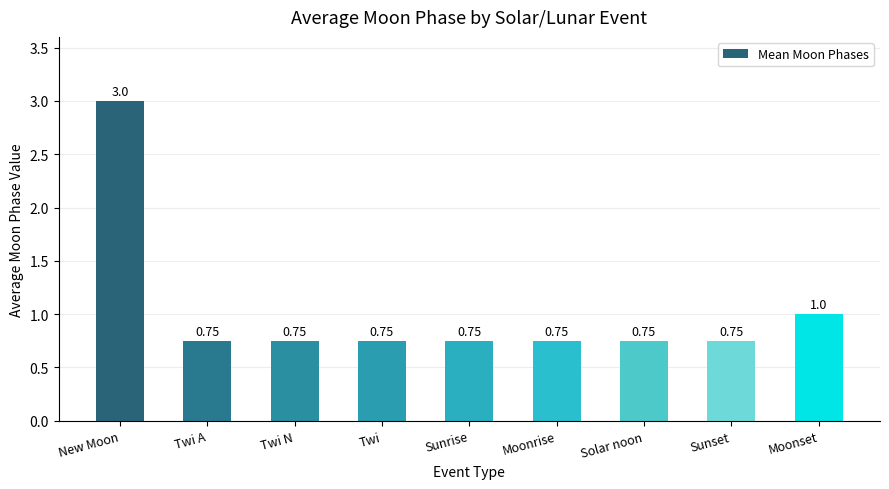

Read the value at New Moon.

3.0